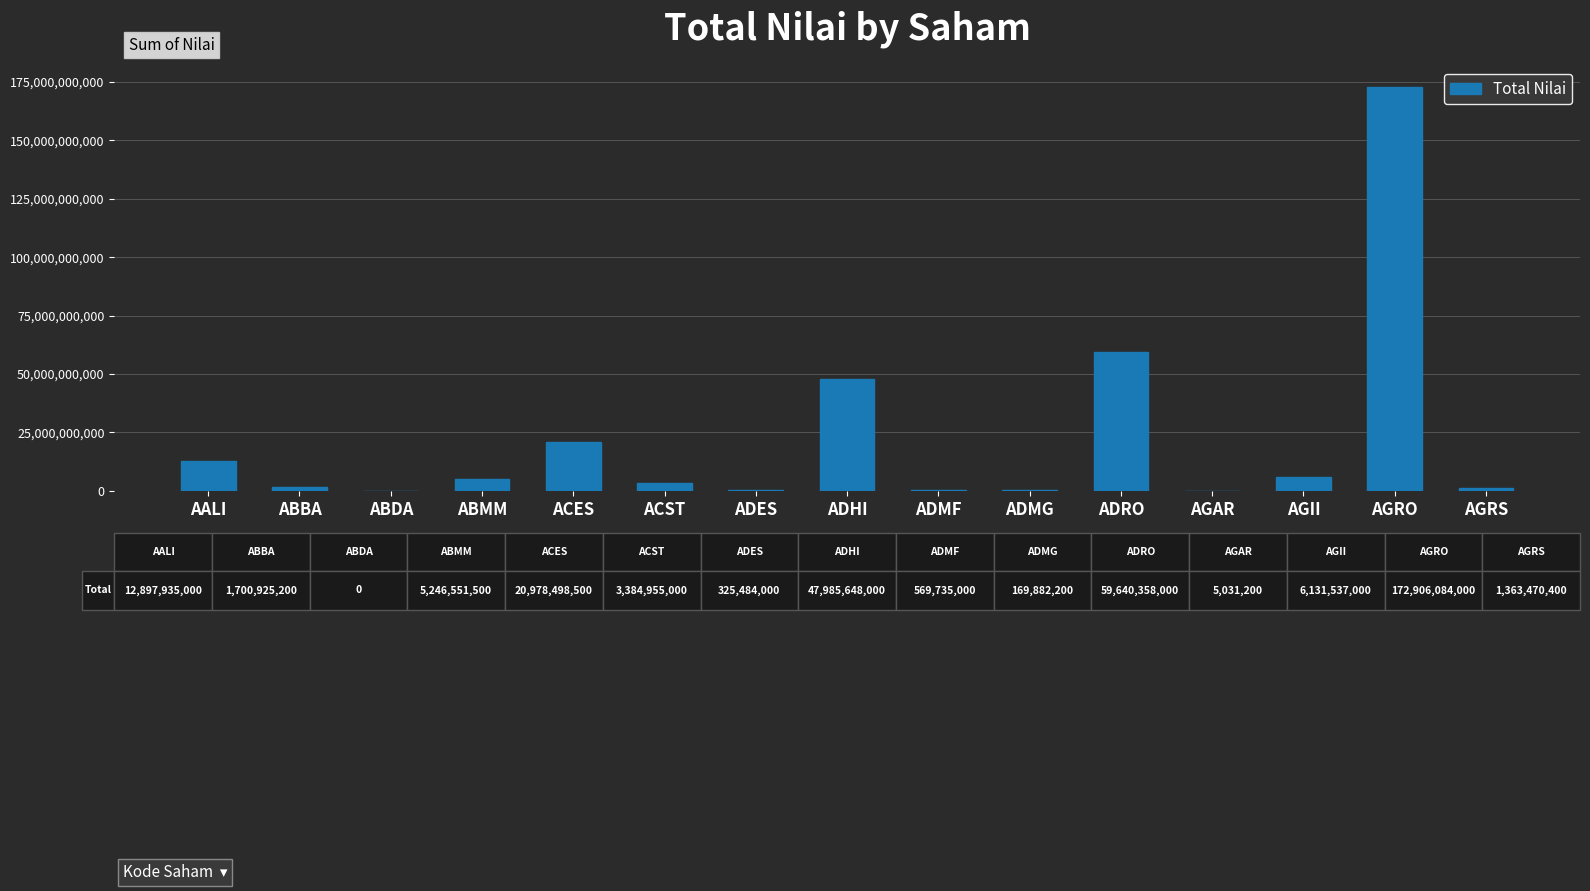

Which has a higher value, ADHI or ADMF?

ADHI